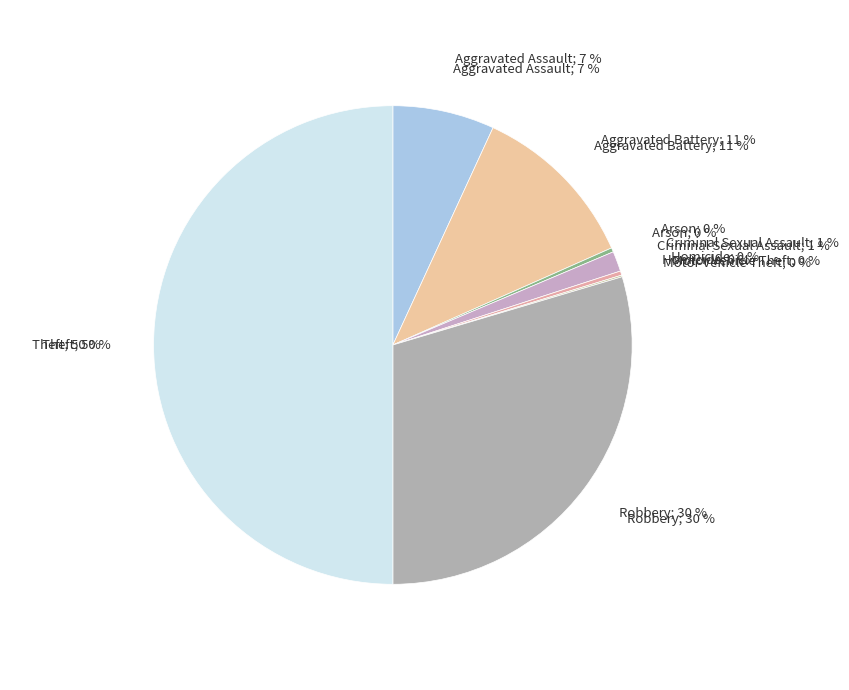

Does Motor Vehicle Theft represent more than half of the total?

No